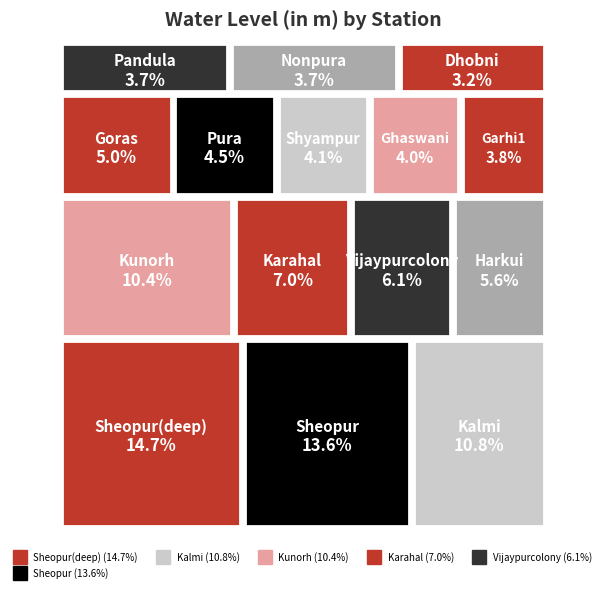

Is it true that the value at Goras is 4.7?

False